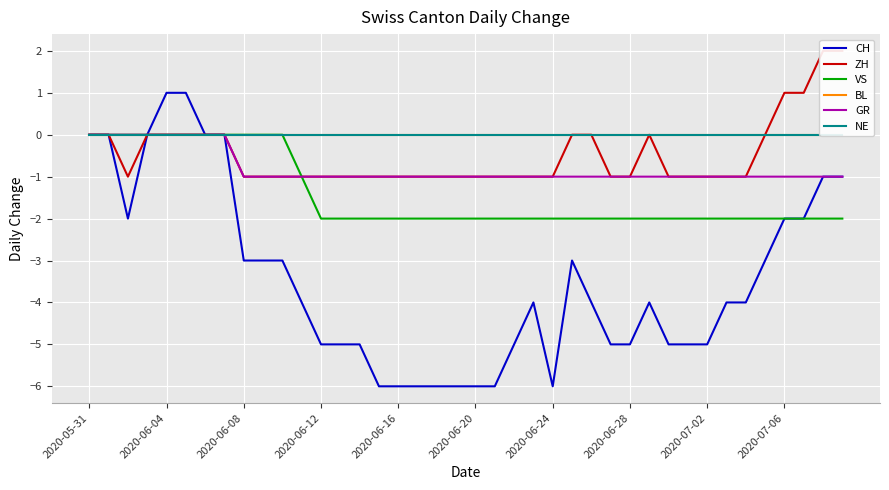

What is the greatest value displayed?

2